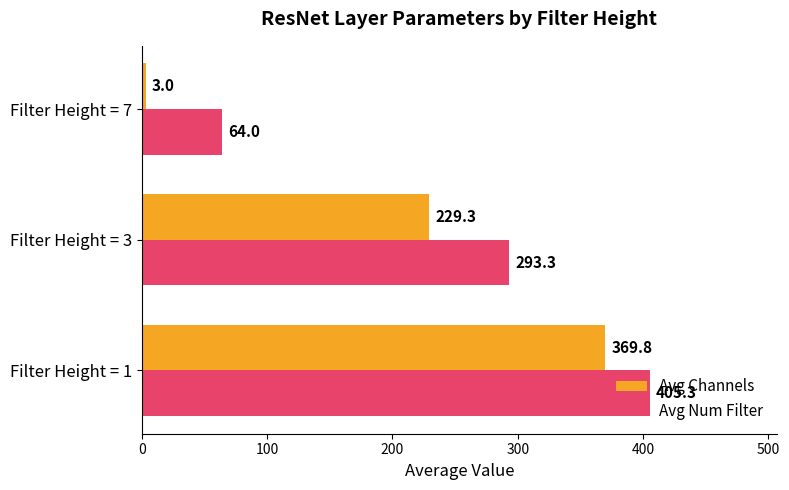

Which series has the largest total across all categories?

Avg Num Filter